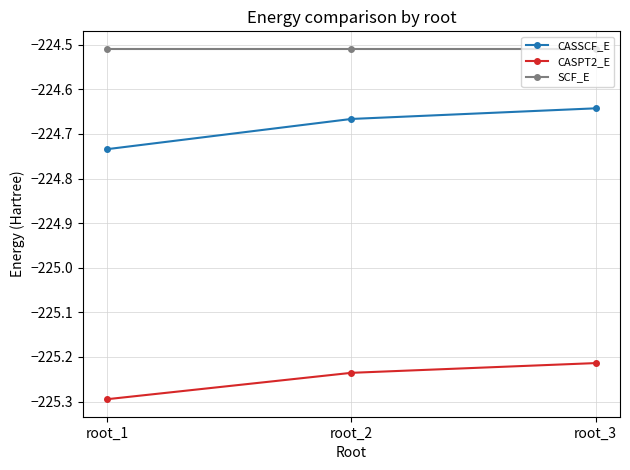

Which series has the largest range (max minus min)?

CASSCF_E